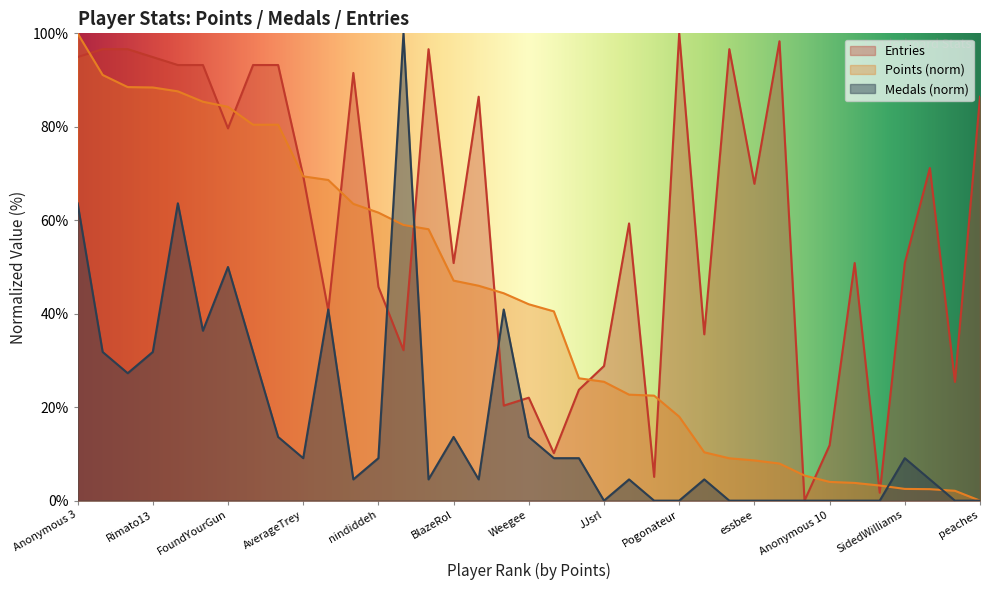

Count the number of categories in the chart.

37